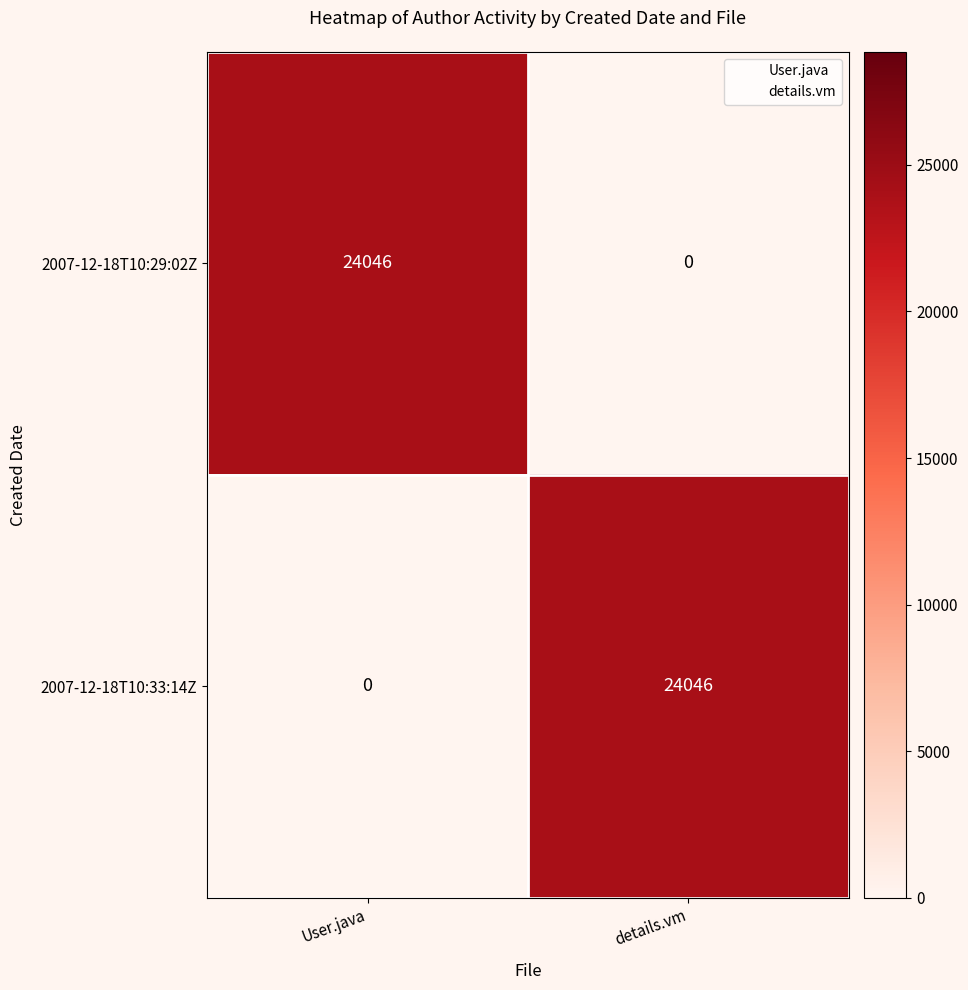

What is the difference between the highest and lowest values at details.vm?

24046